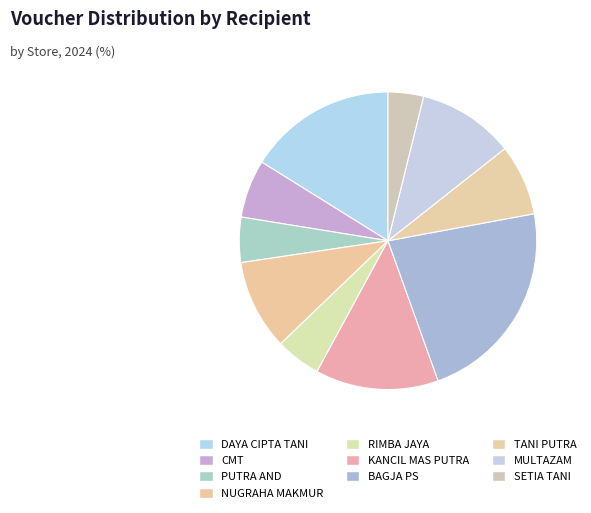

Rank the categories by value from highest to lowest.

BAGJA PS, DAYA CIPTA TANI, KANCIL MAS PUTRA, MULTAZAM, NUGRAHA MAKMUR, TANI PUTRA, CMT, PUTRA AND, RIMBA JAYA, SETIA TANI